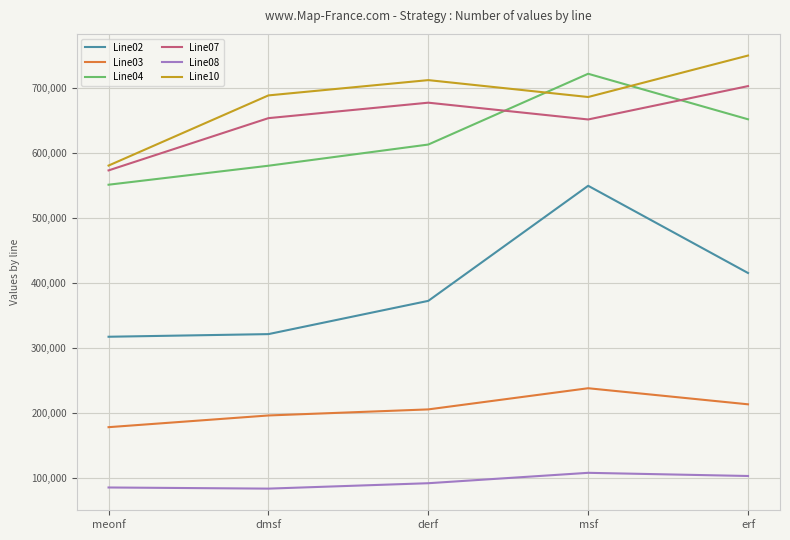

What value does the Line10 series have at derf?

712199